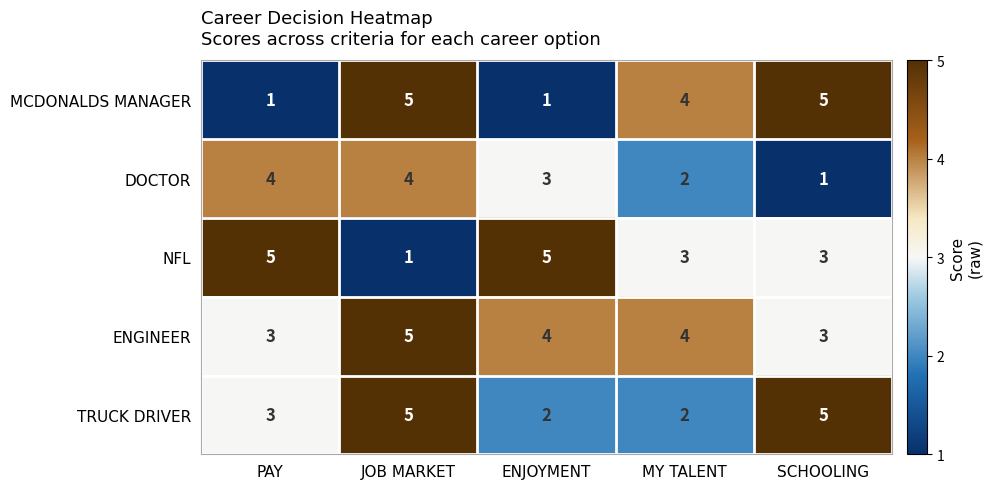

Where is TRUCK DRIVER nearest to the value 3?

PAY